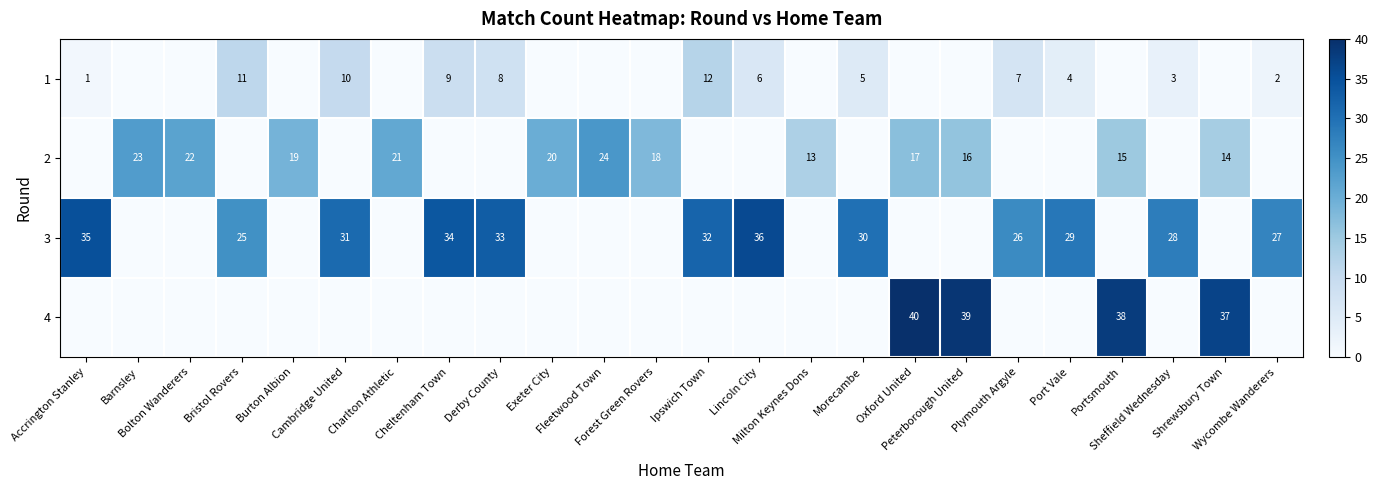

True or false: 2 has a value of 0 at Wycombe Wanderers.

True